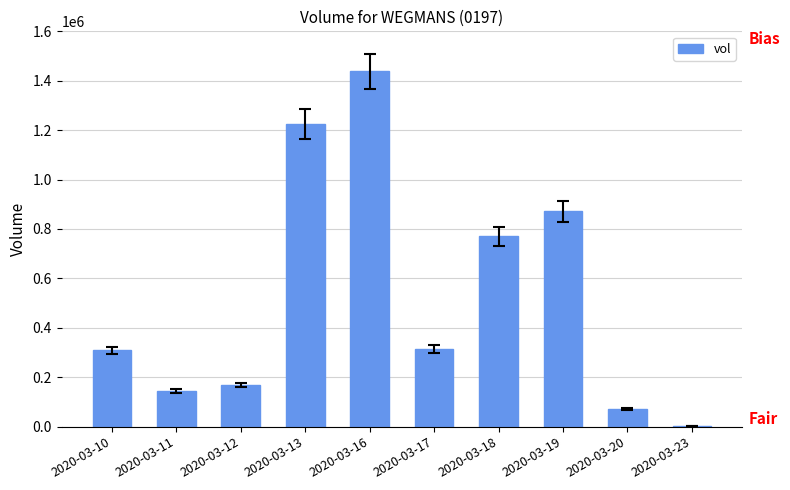

What is the maximum value shown in the chart?

1438200